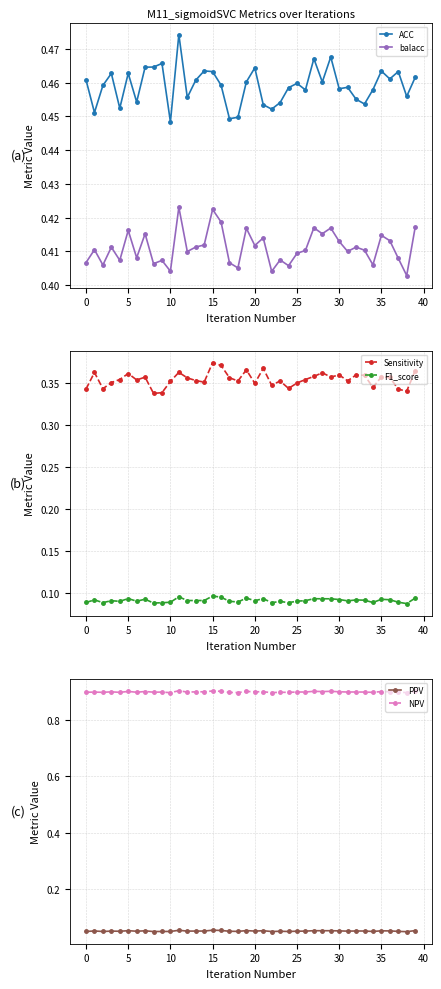

True or false: PPV has more than 1 interior local peaks.

True